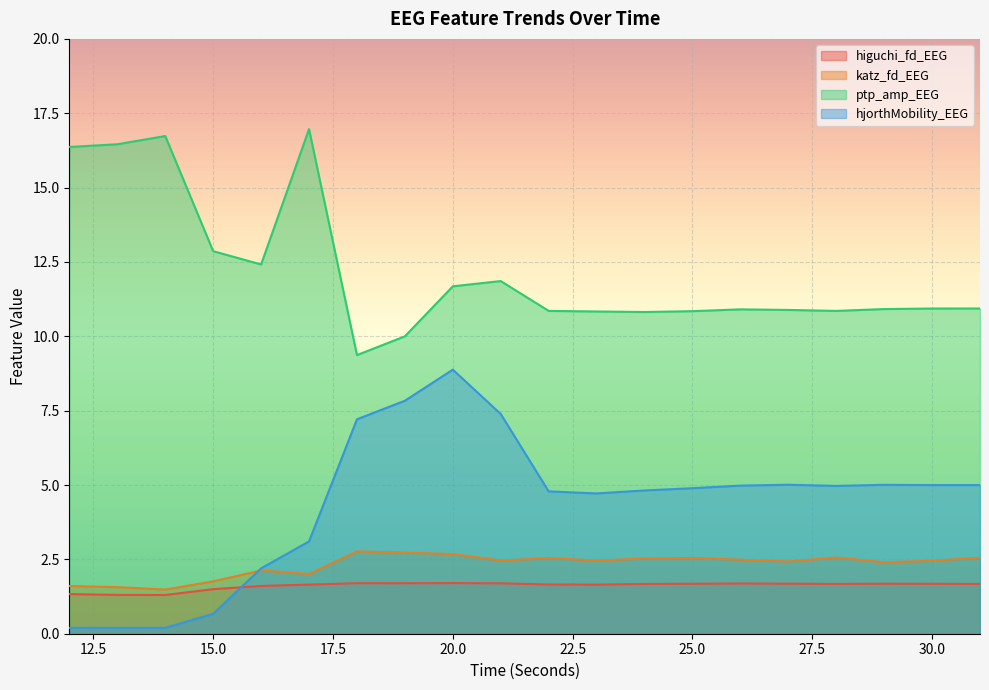

How many interior local valleys does the higuchi_fd_EEG series have?

4